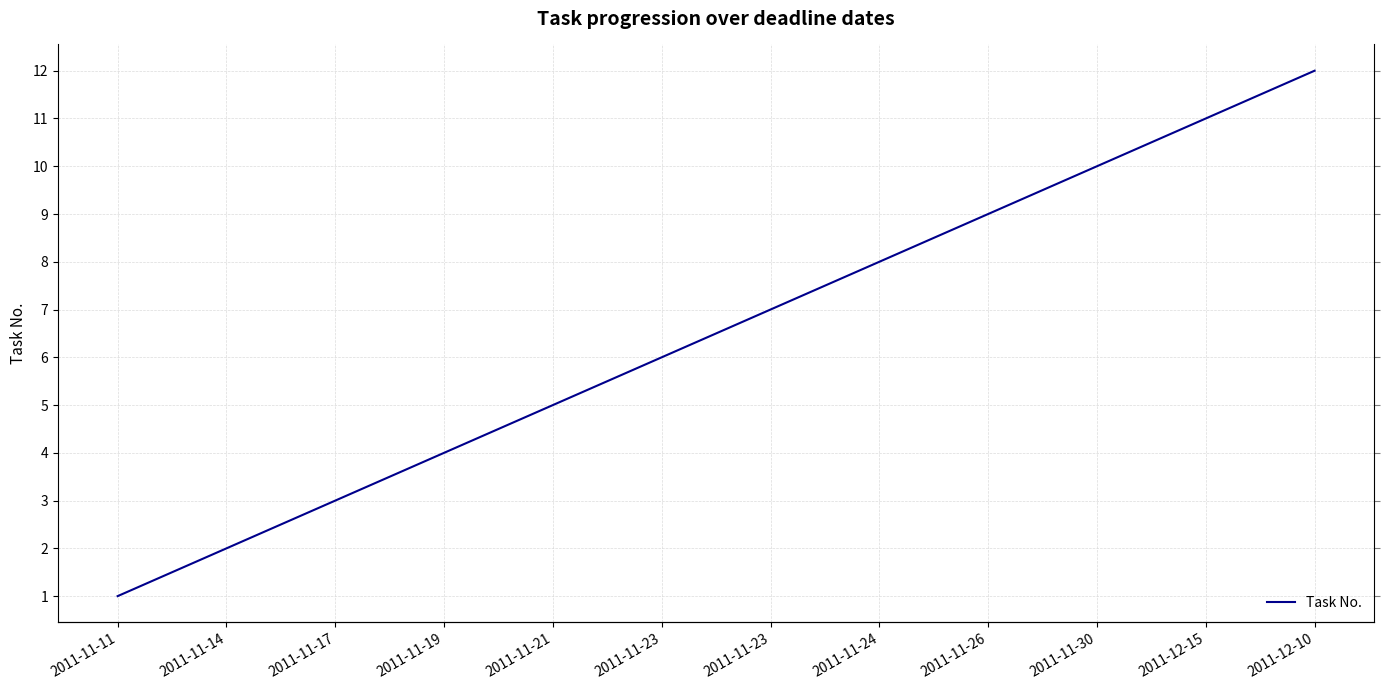

Count the number of data series in this chart.

1